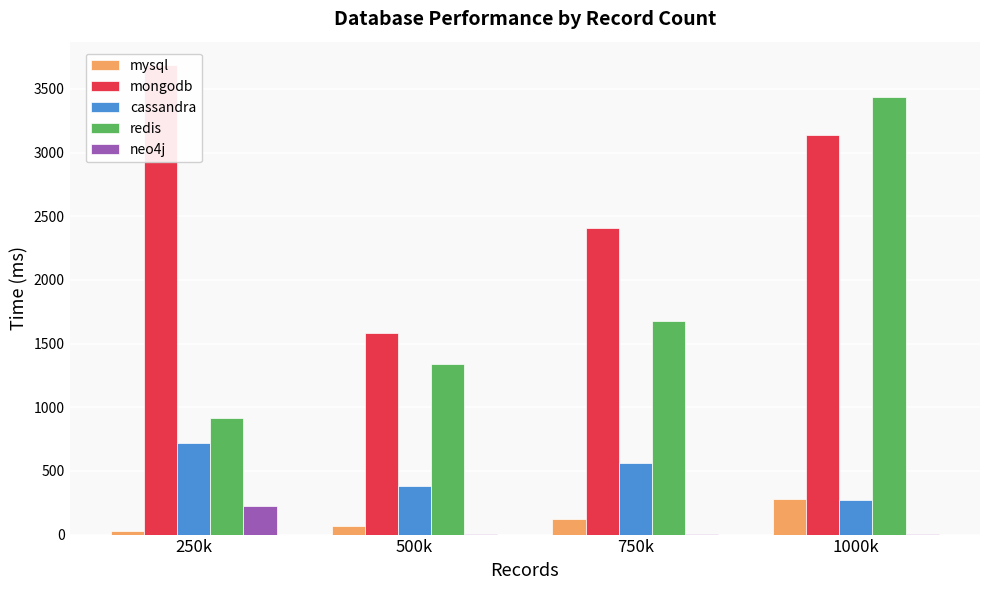

At 750k, list the series in order from smallest to largest.

neo4j, mysql, cassandra, redis, mongodb